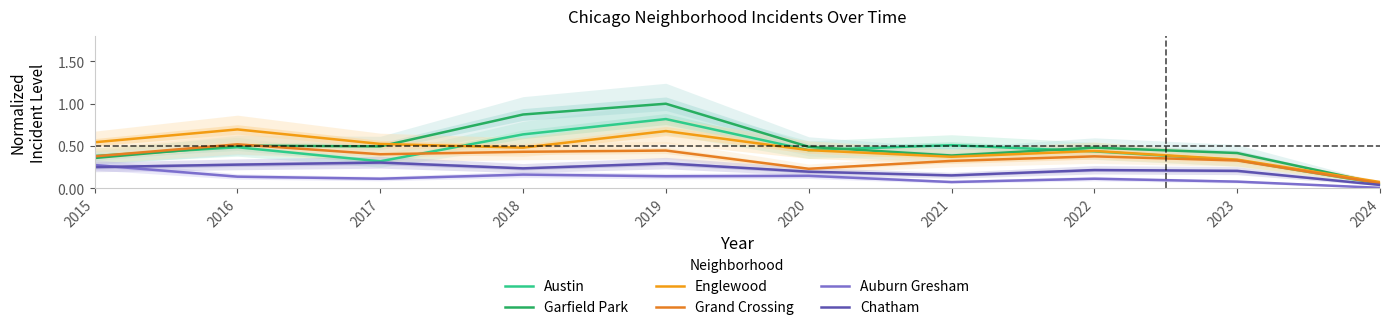

At which category does the chart reach its peak across all series?

2019